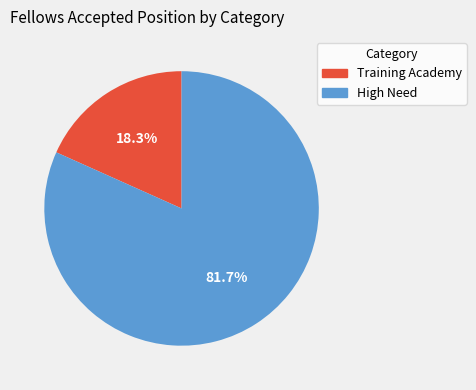

Is there a majority slice in this chart?

Yes